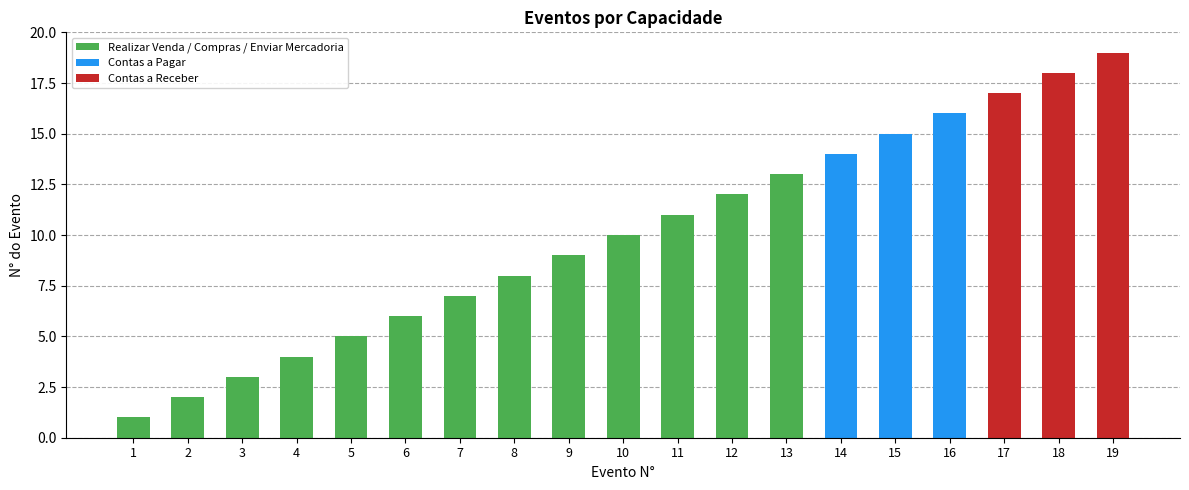

What is the minimum value shown in the chart?

1